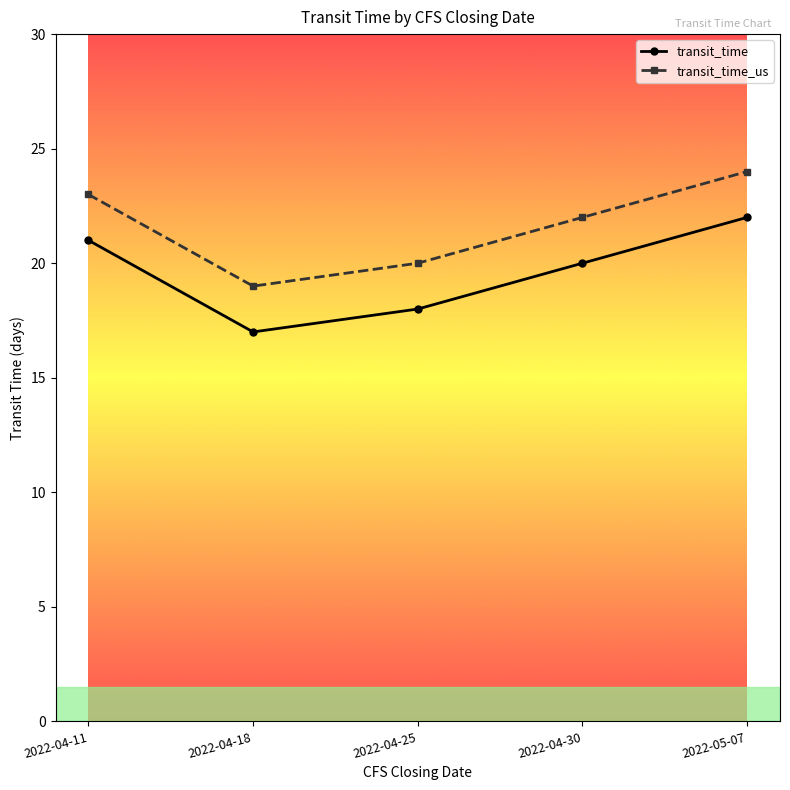

Reading right to left, what are all the values shown in this chart?

transit_time: 2022-05-07=22	2022-04-30=20	2022-04-25=18	2022-04-18=17	2022-04-11=21
transit_time_us: 2022-05-07=24	2022-04-30=22	2022-04-25=20	2022-04-18=19	2022-04-11=23